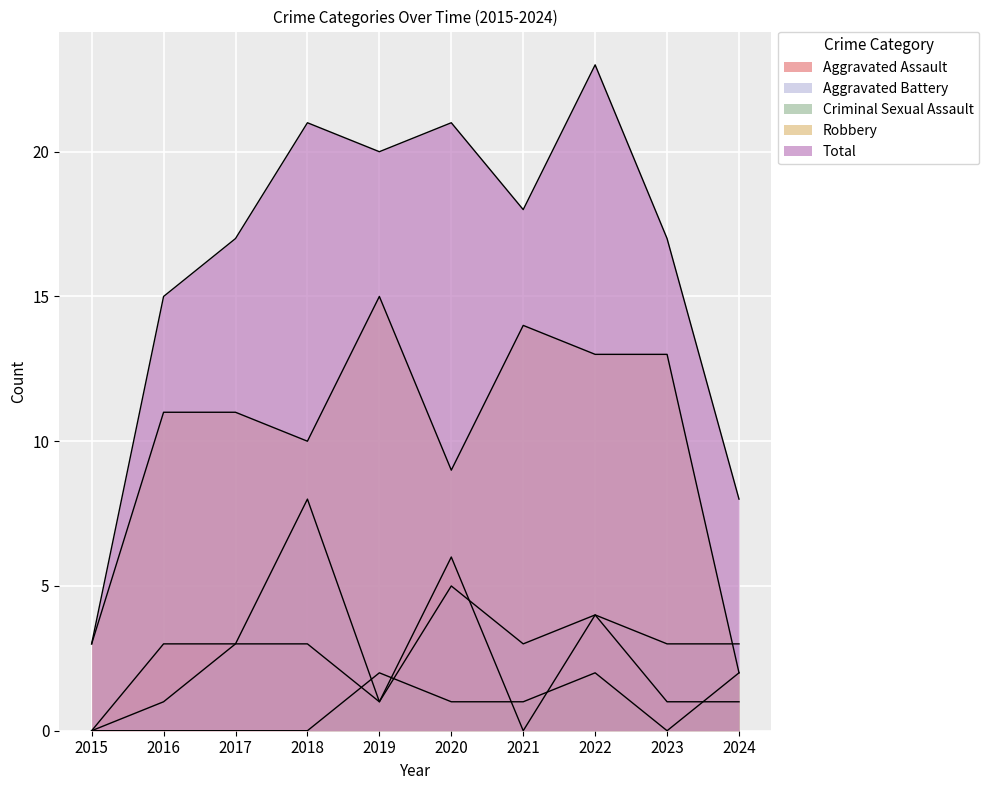

The value of Total at 2020 is 29. True or false?

False